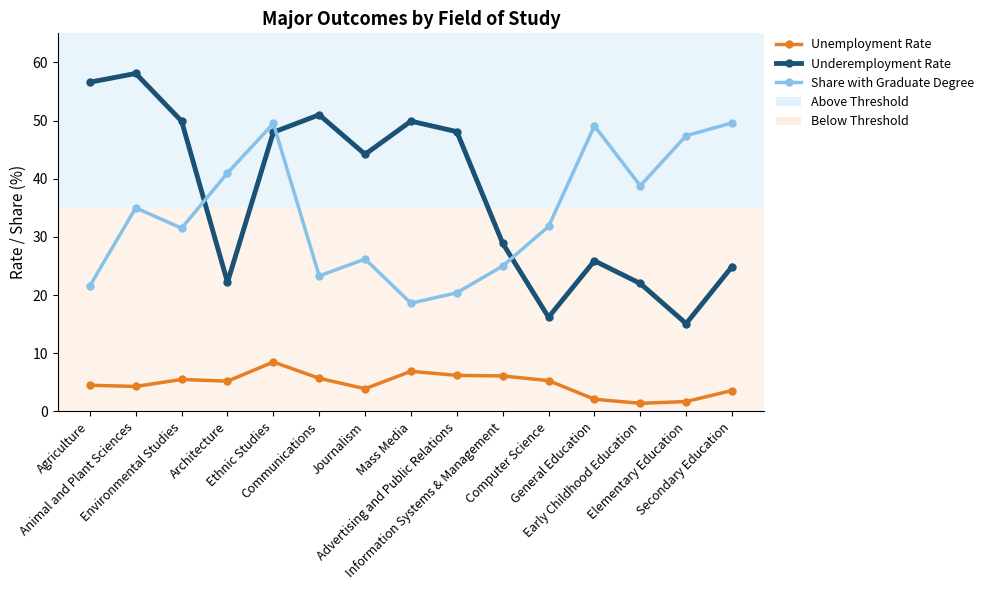

What is the value of the Underemployment Rate point at the 4th from the left?

22.2